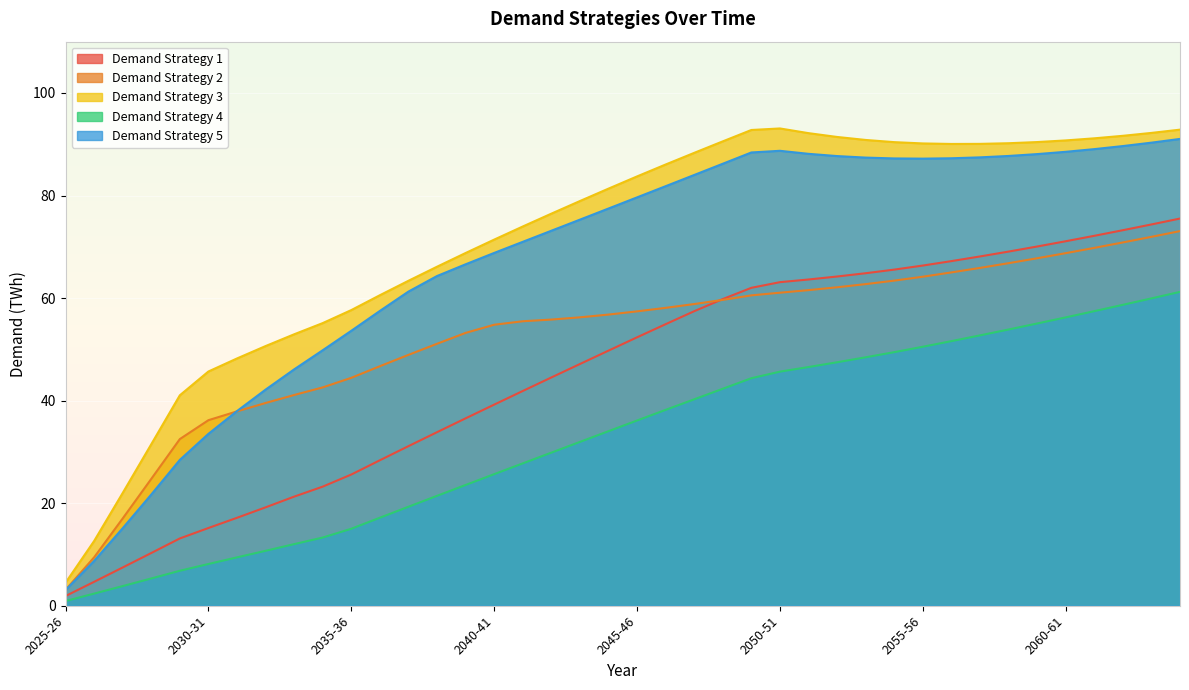

Which series has the largest total across all categories?

Demand Strategy 3